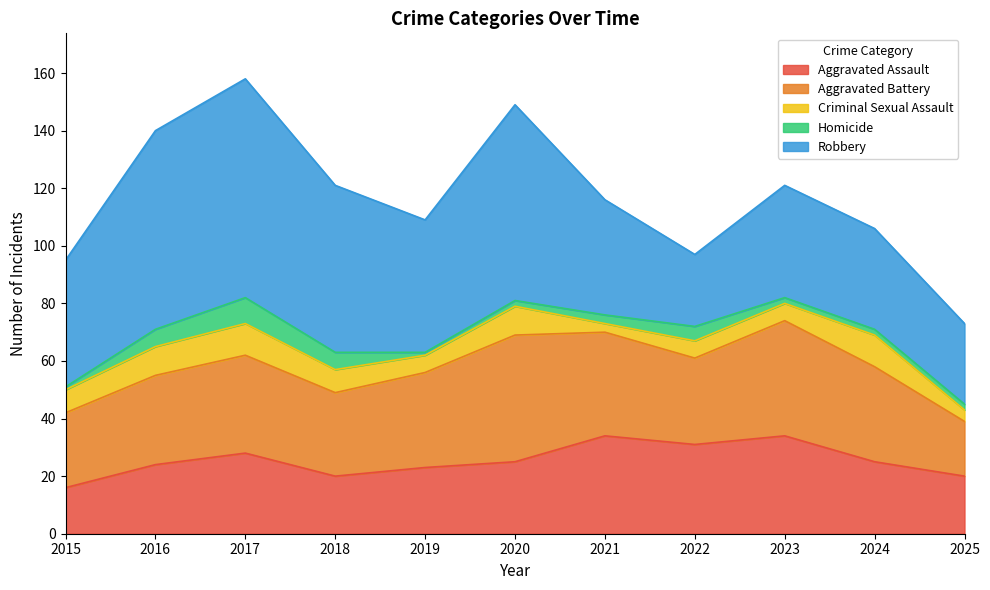

The value of Criminal Sexual Assault at 2023 is 6. True or false?

True